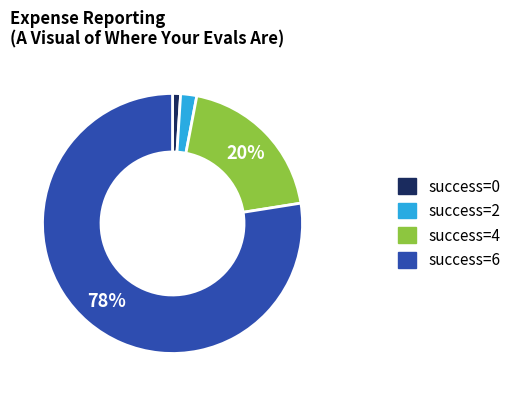

Is it true that success=4 is 19% of the pie?

True